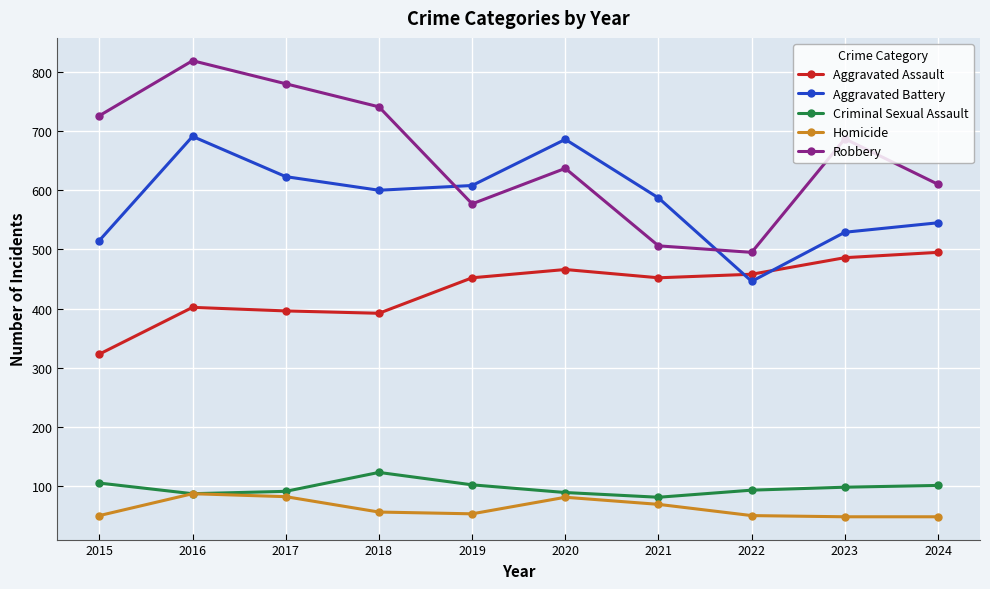

Does the chart have visible grid lines?

Yes